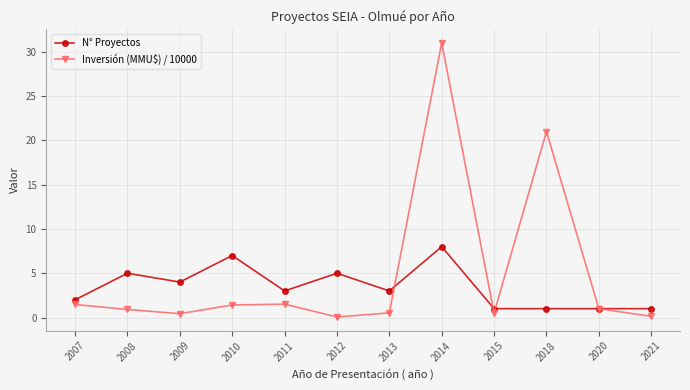

Count the number of data series in this chart.

2